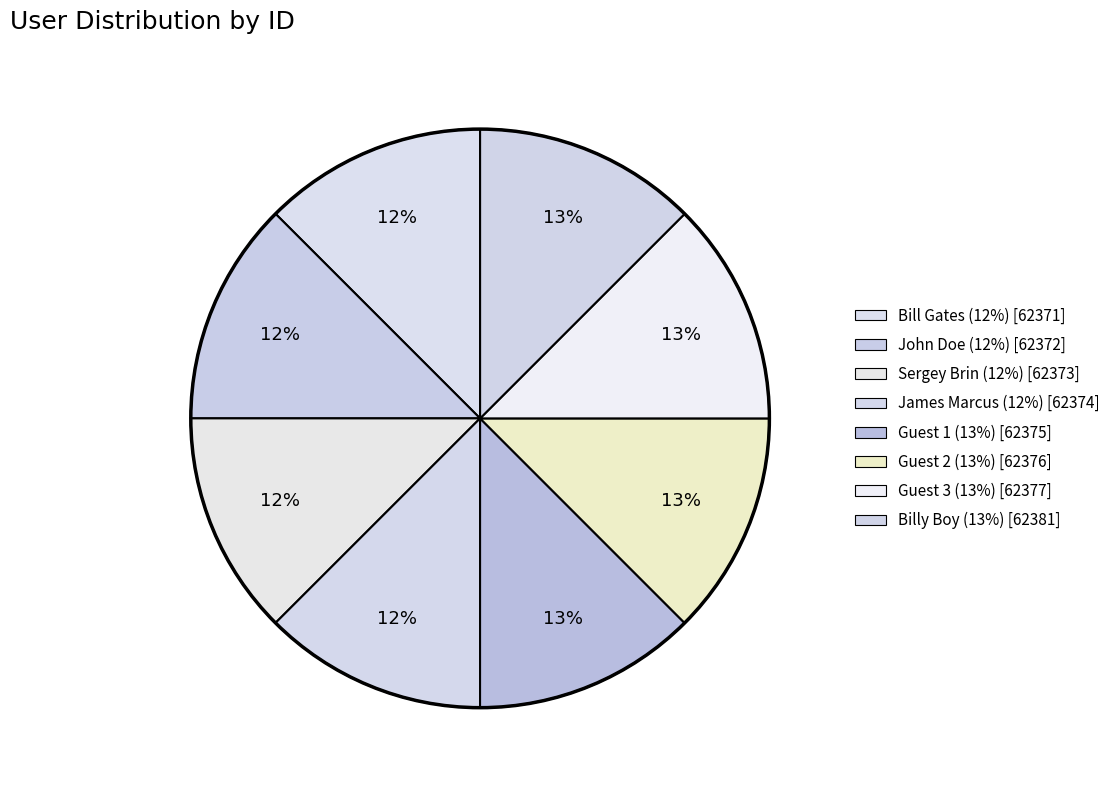

Is Bill Gates the majority of the pie?

No